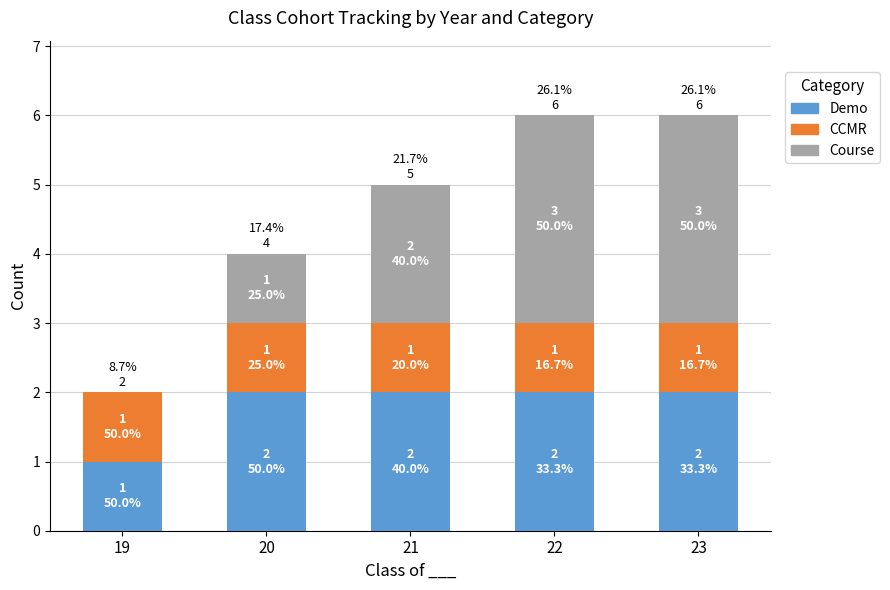

The Demo series shows 2 at 21. True or false?

True